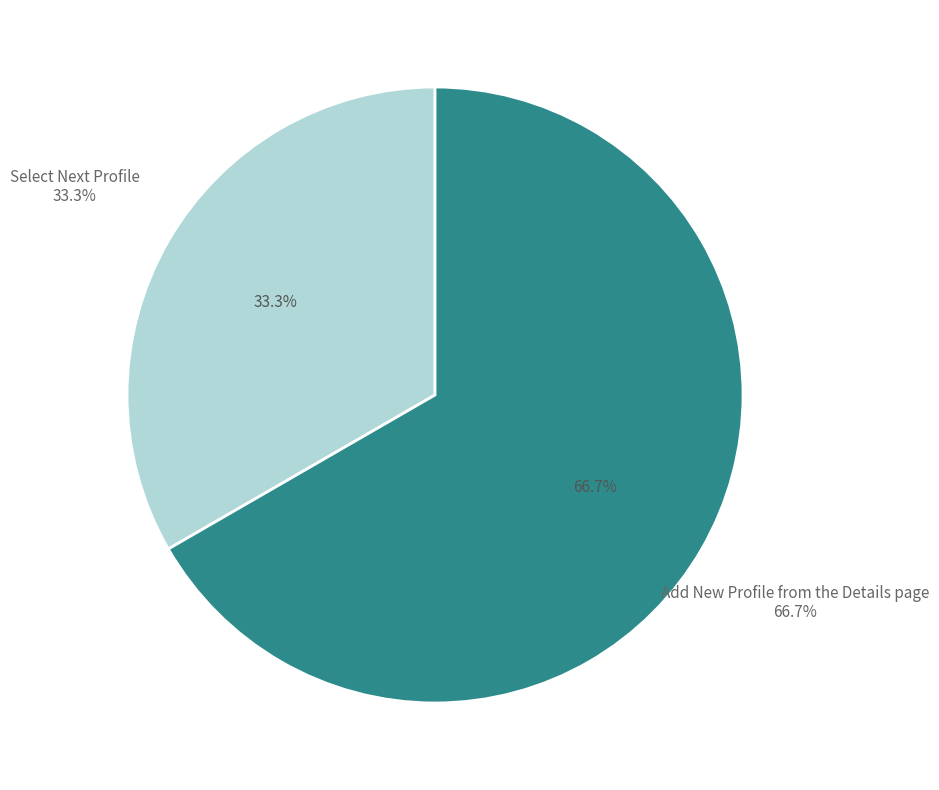

What percentage is the Add New Profile from the Details page slice, to the nearest percent?

67%